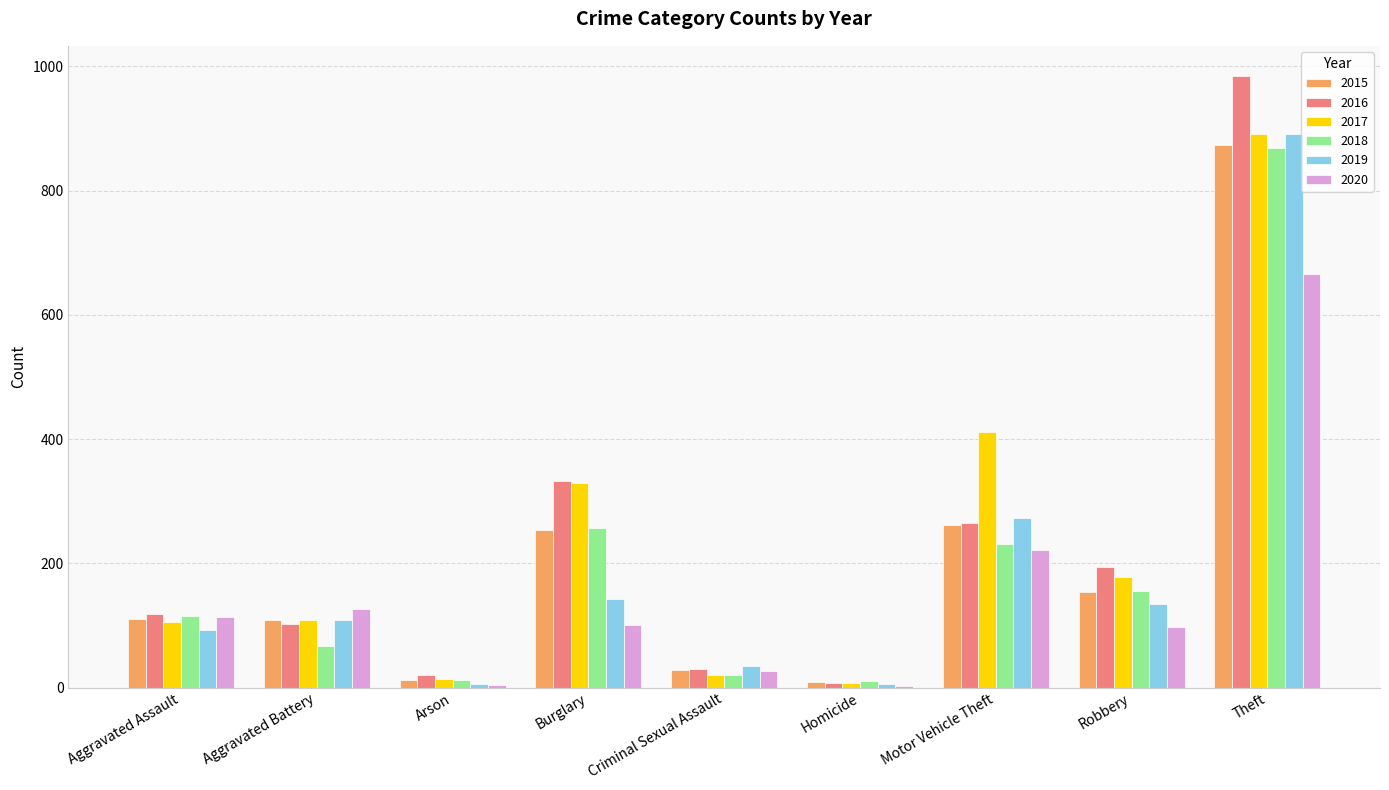

Where is 2019 nearest to the value 448?

Motor Vehicle Theft